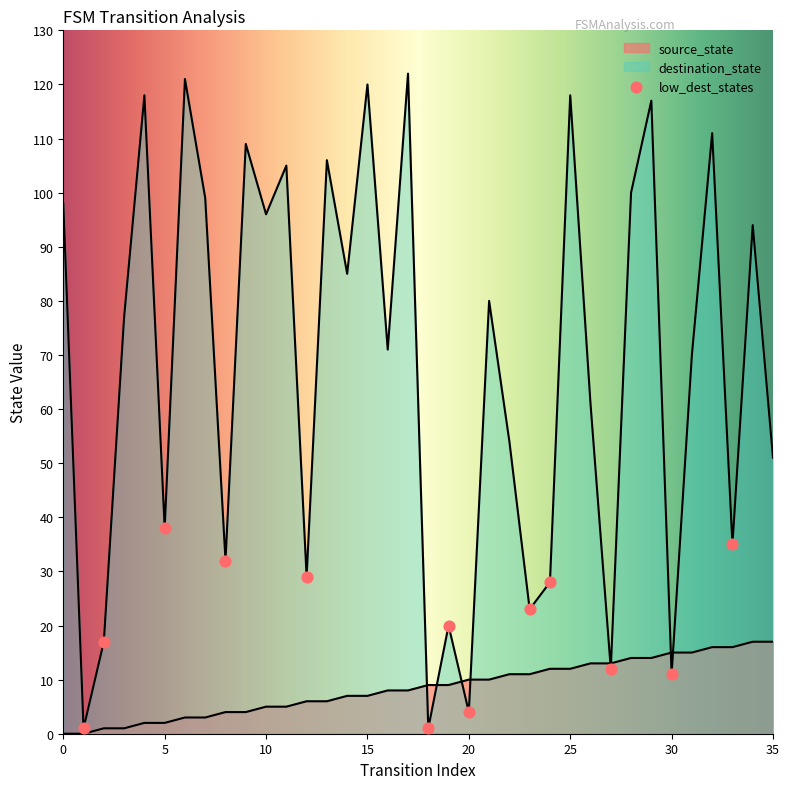

At which category is the sum across all series the highest?

29